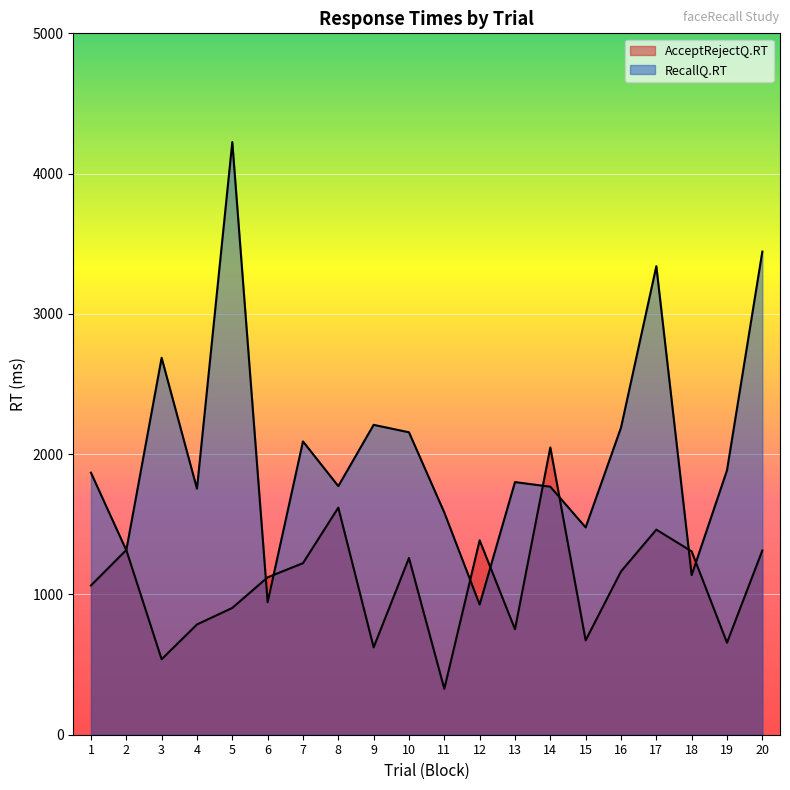

At which category does RecallQ.RT reach its first local peak?

3